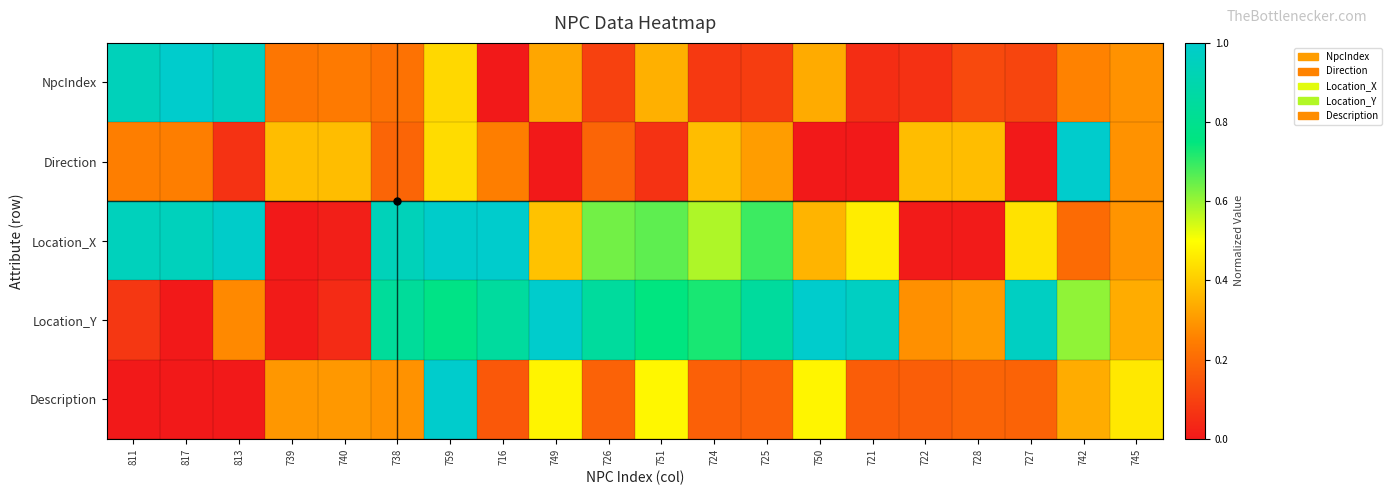

What is the greatest value displayed?

1.0